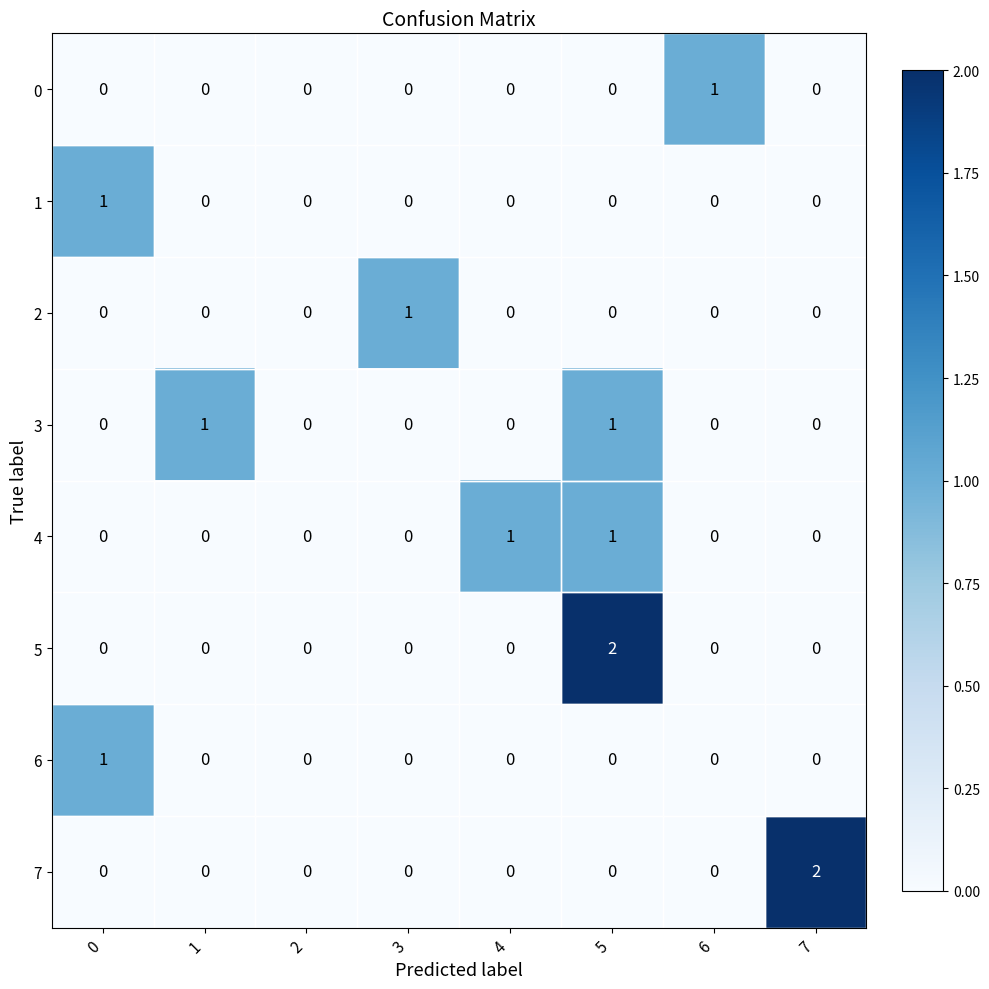

Is it true that 3 equals 0 at 6?

True